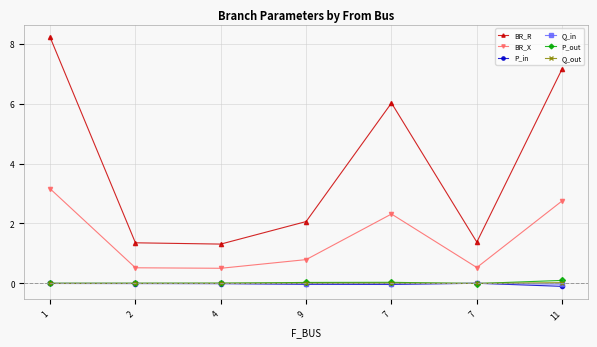

At which label is P_in closest to 0?

1